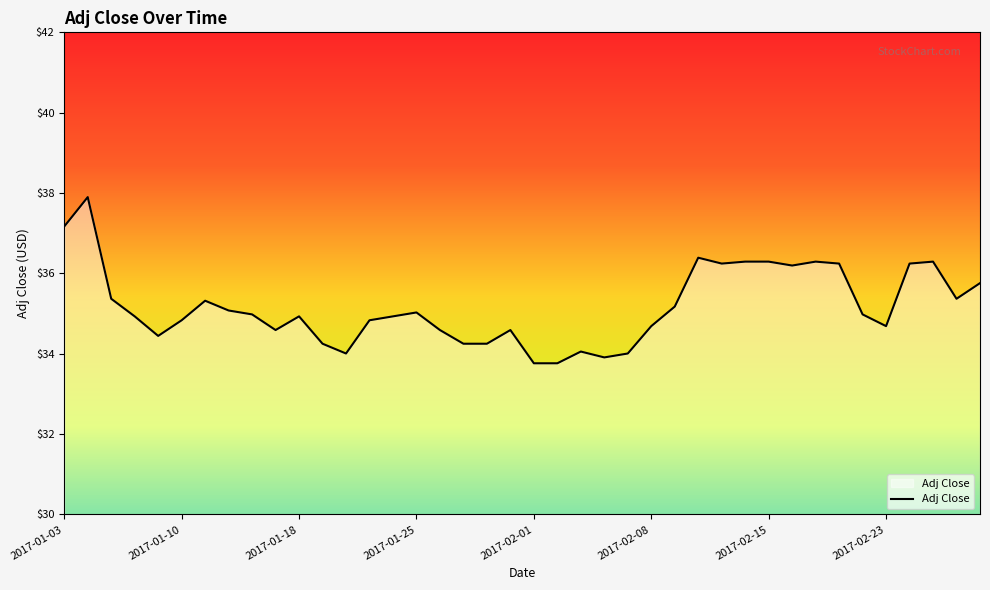

What is the maximum value shown in the chart?

37.9